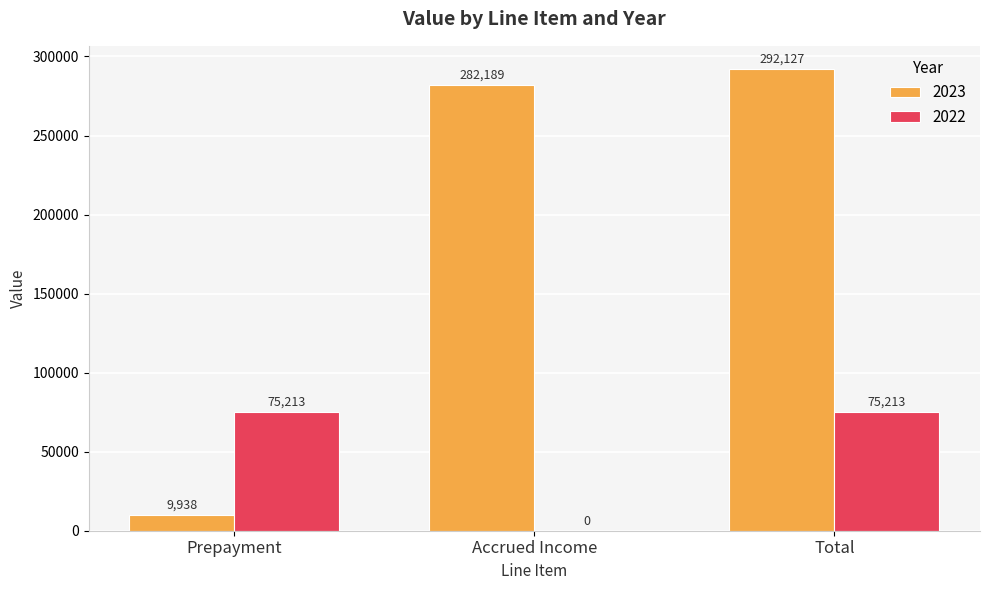

How many values in 2022 are above zero?

2